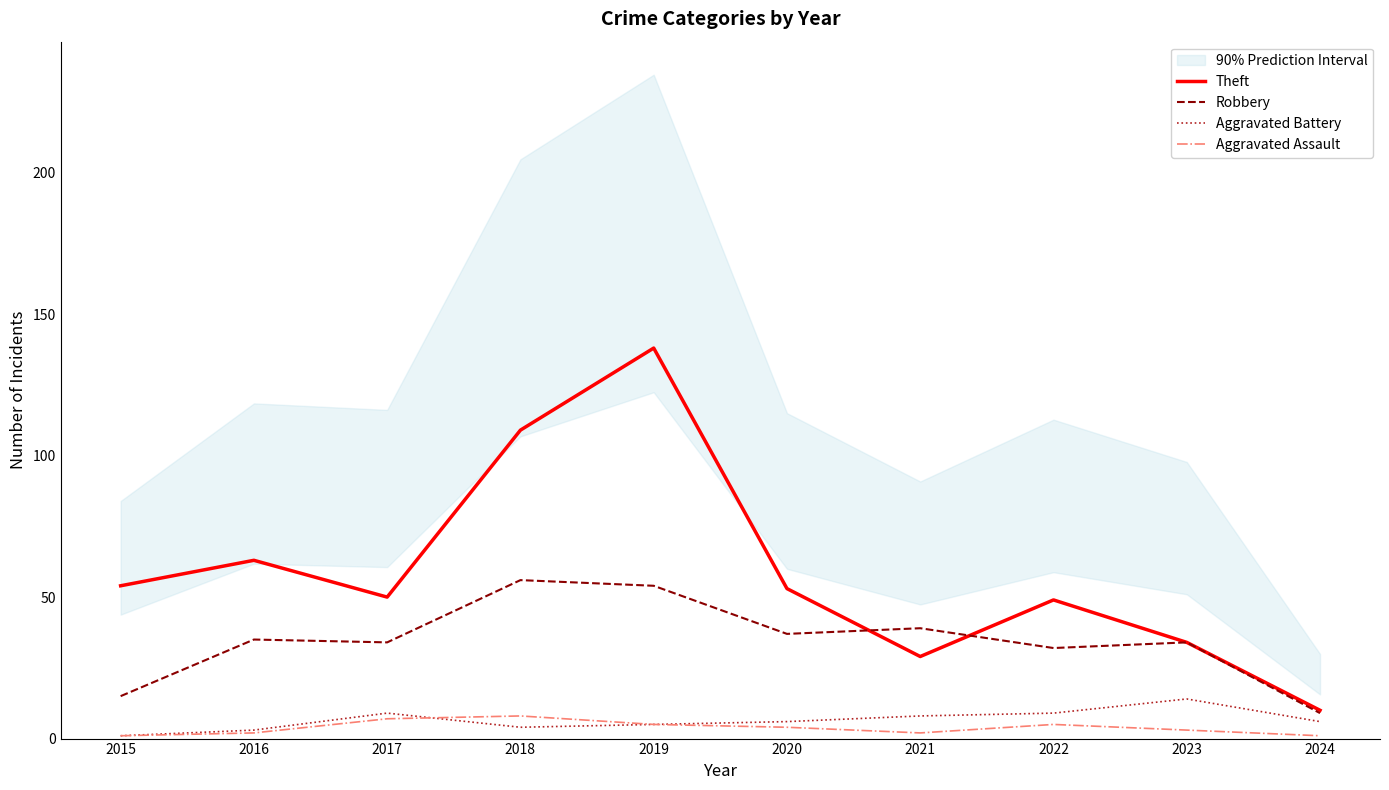

What is the maximum value shown in the chart?

138